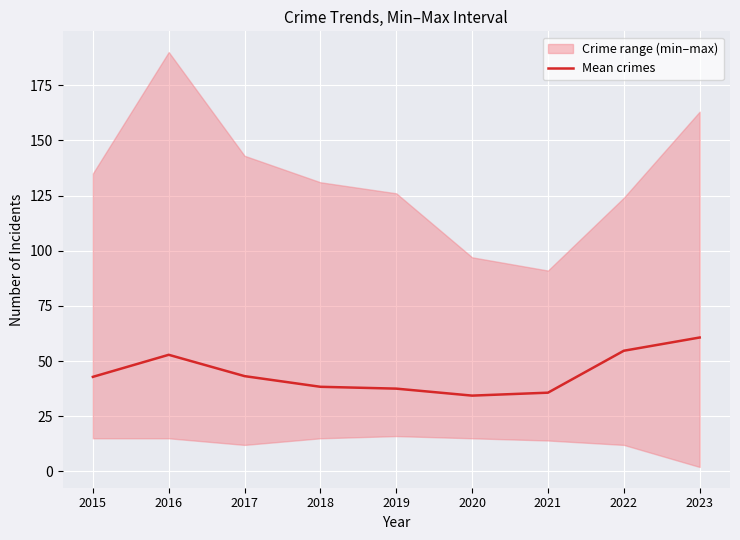

What is the difference between the maximum and second lowest values?

25.0